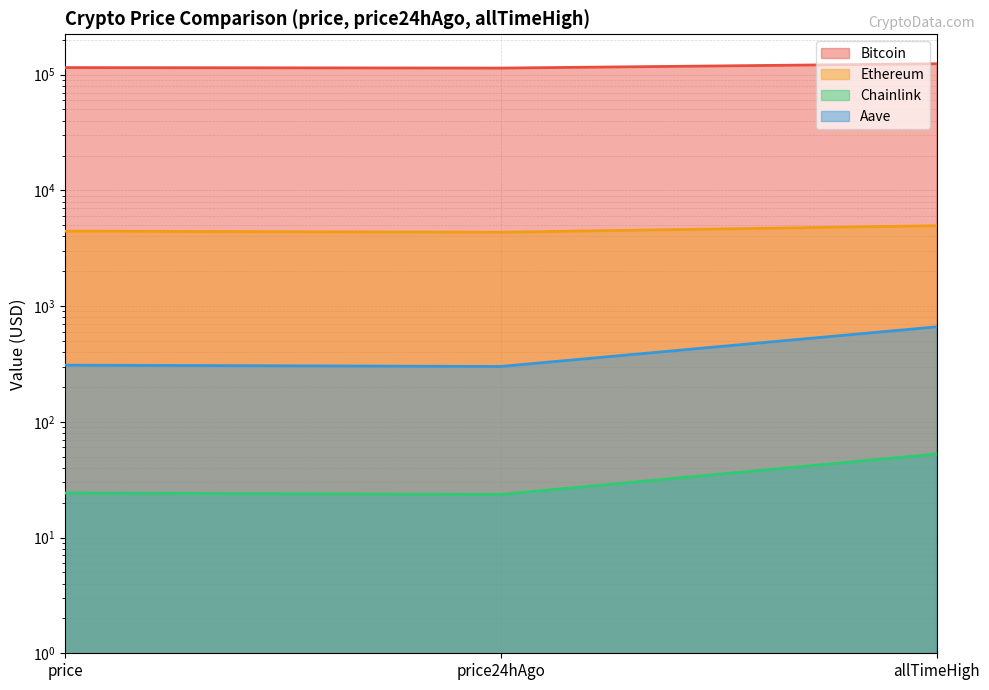

Which has a higher value, allTimeHigh or price24hAgo?

allTimeHigh